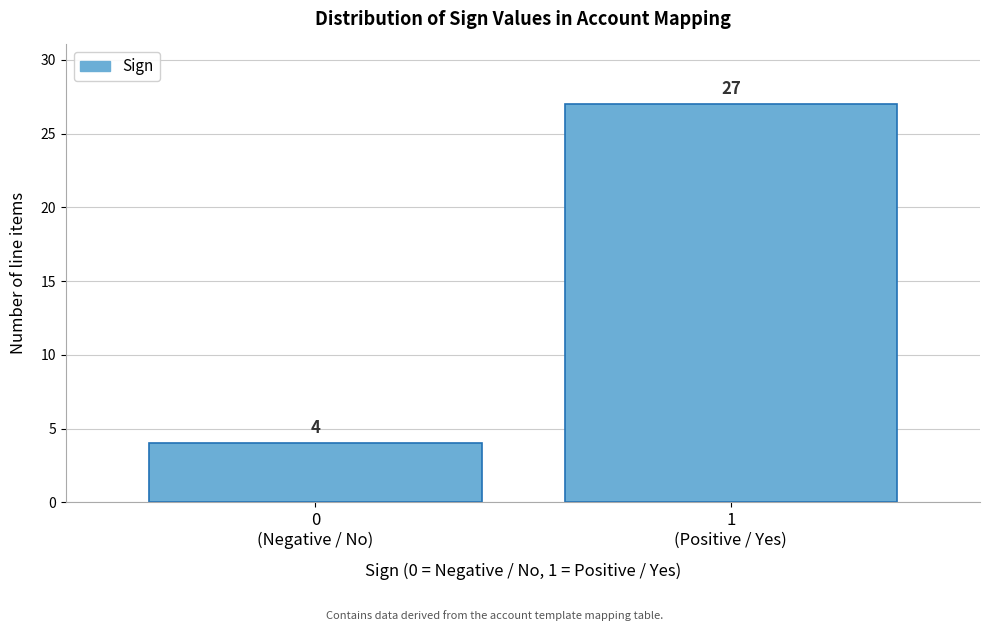

Reading left to right, transcribe all the data shown in this chart.

4	27